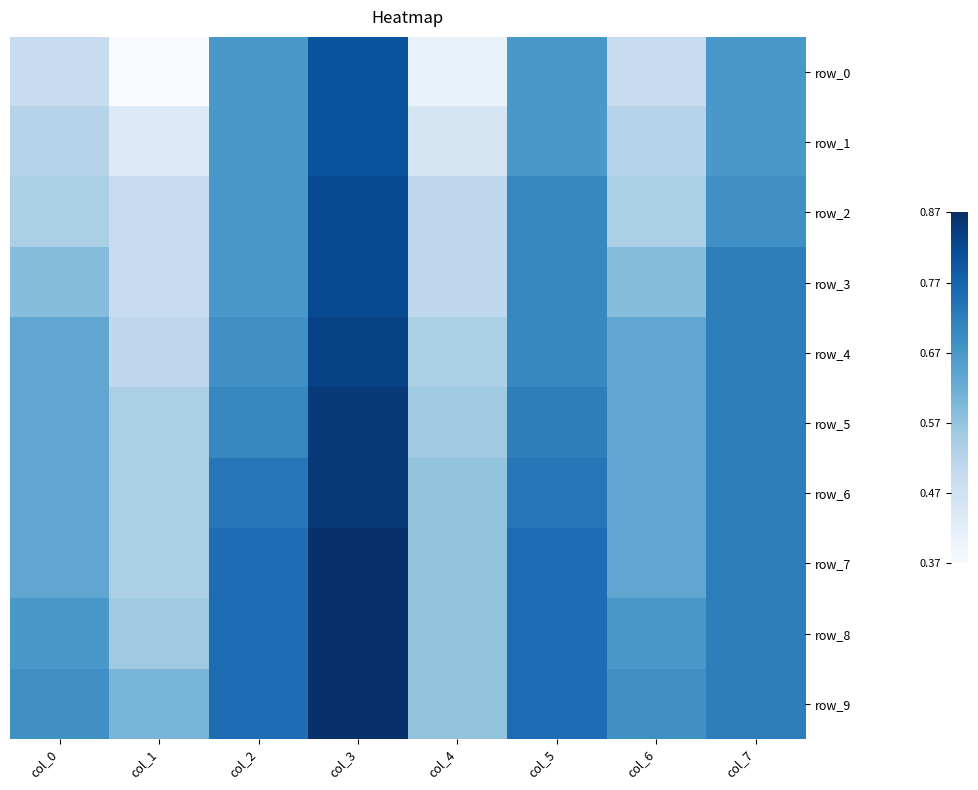

Where is row_3 nearest to the value 0?

col_1